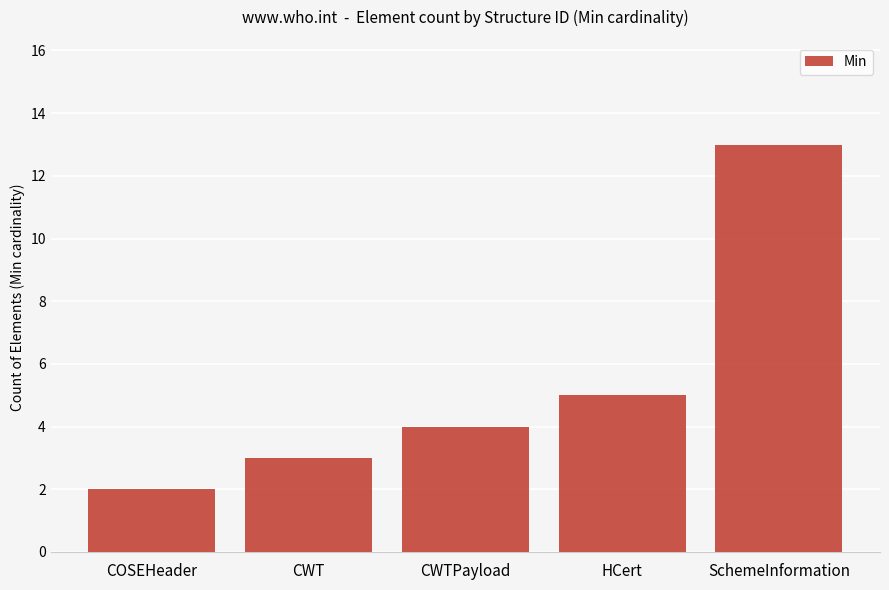

At which label is the value closest to 7?

HCert